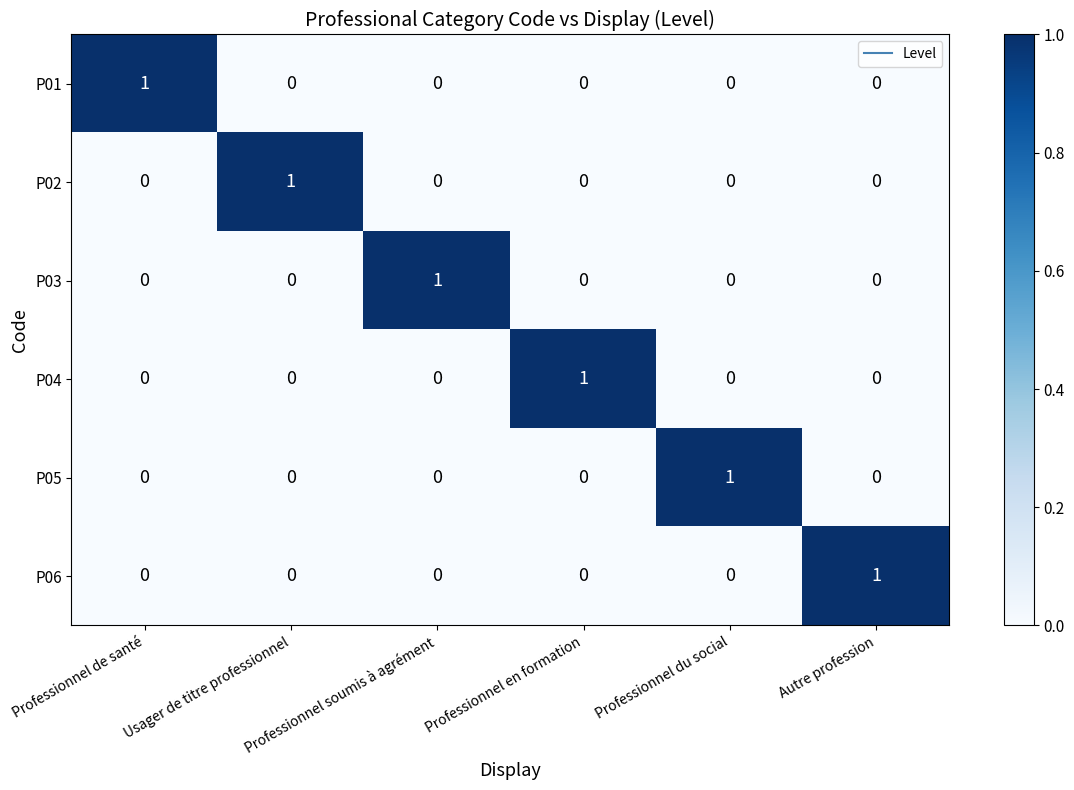

At how many categories does at least one series exceed 0?

6